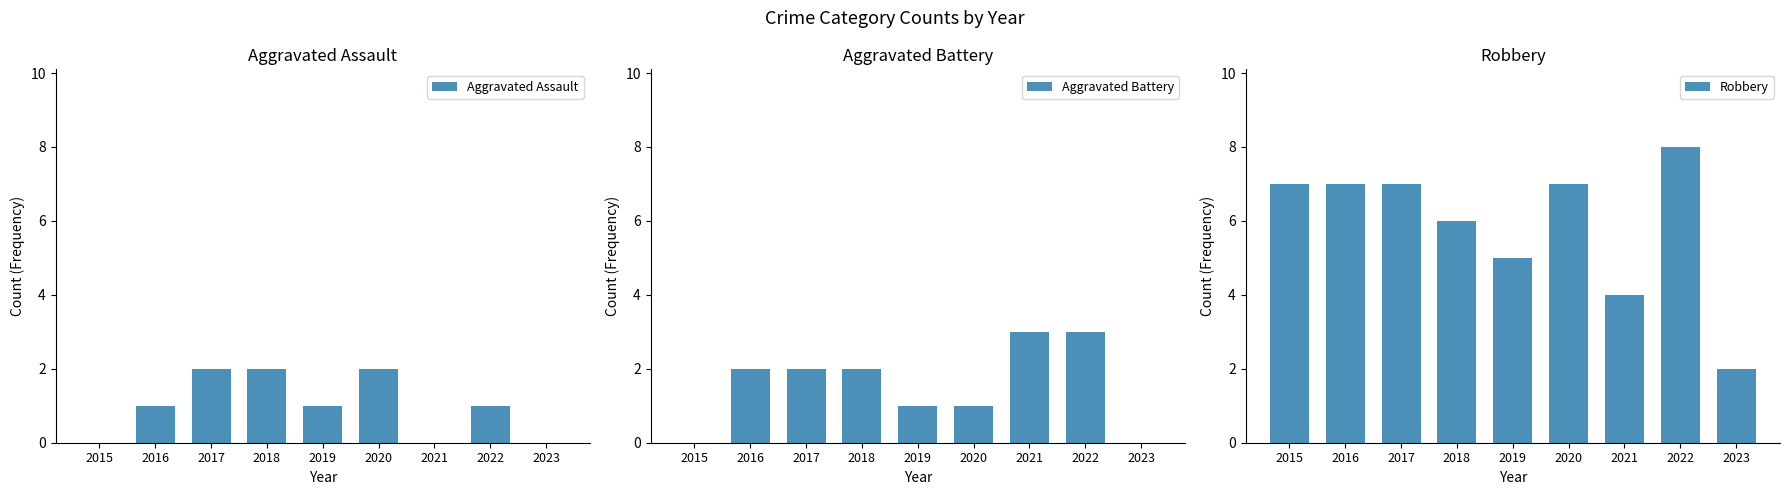

True or false: Aggravated Assault has a value of 0 at 2018.

False